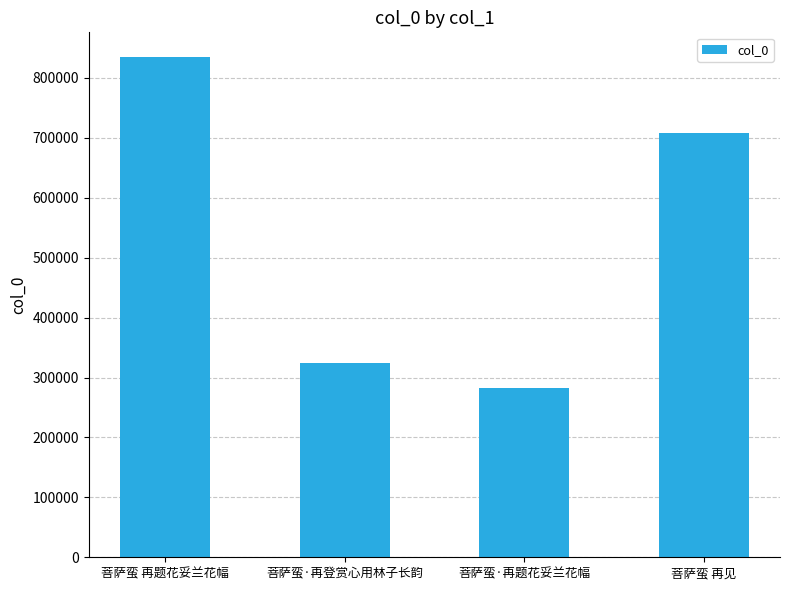

What is the label of the 1st bar from the left?

菩萨蛮 再题花妥兰花幅